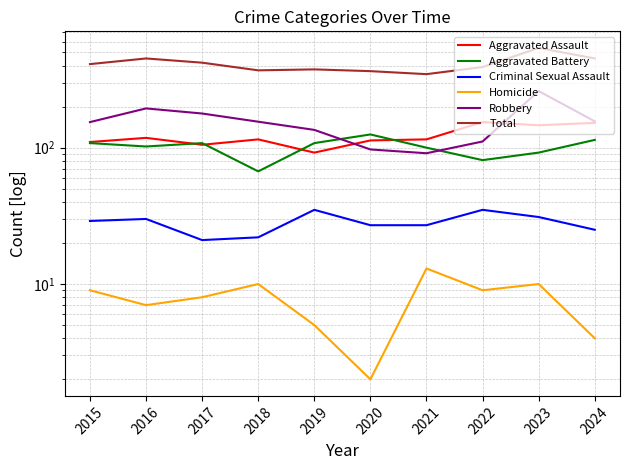

What is the difference between the highest and lowest values at 2022?

381